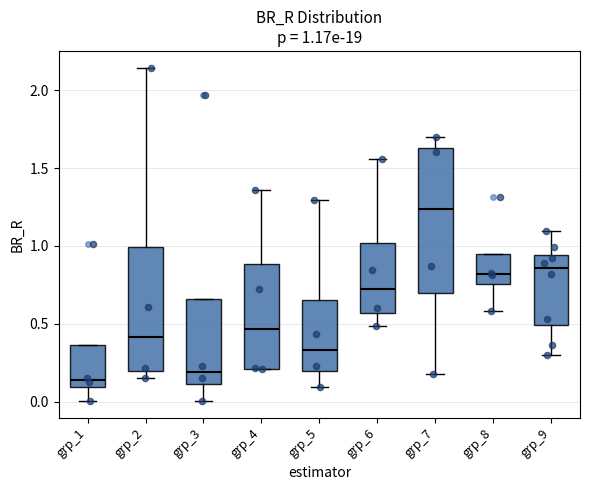

Comparing the boxes themselves (not the whiskers), which one is the tallest?

grp_7